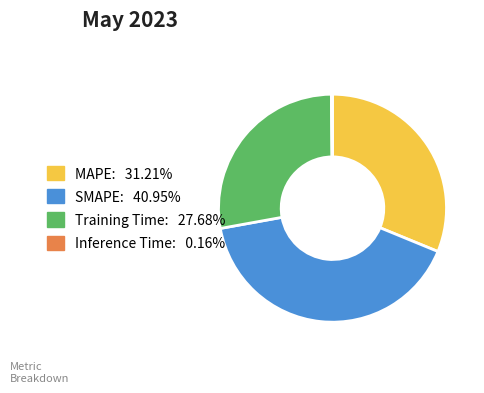

What is the largest slice in the pie chart?

SMAPE